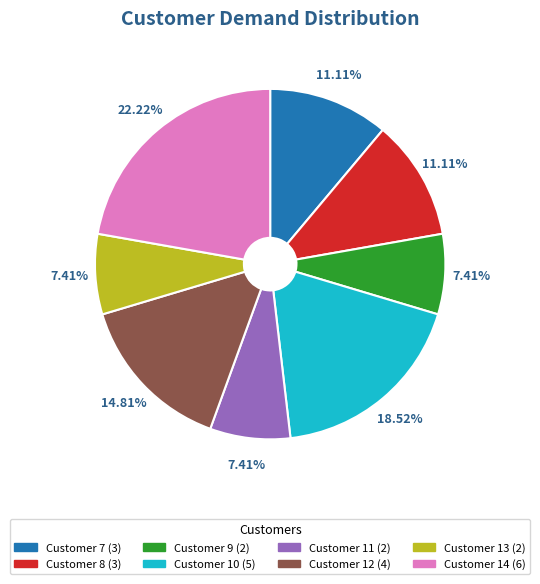

Is there any slice that represents more than half of the pie?

No